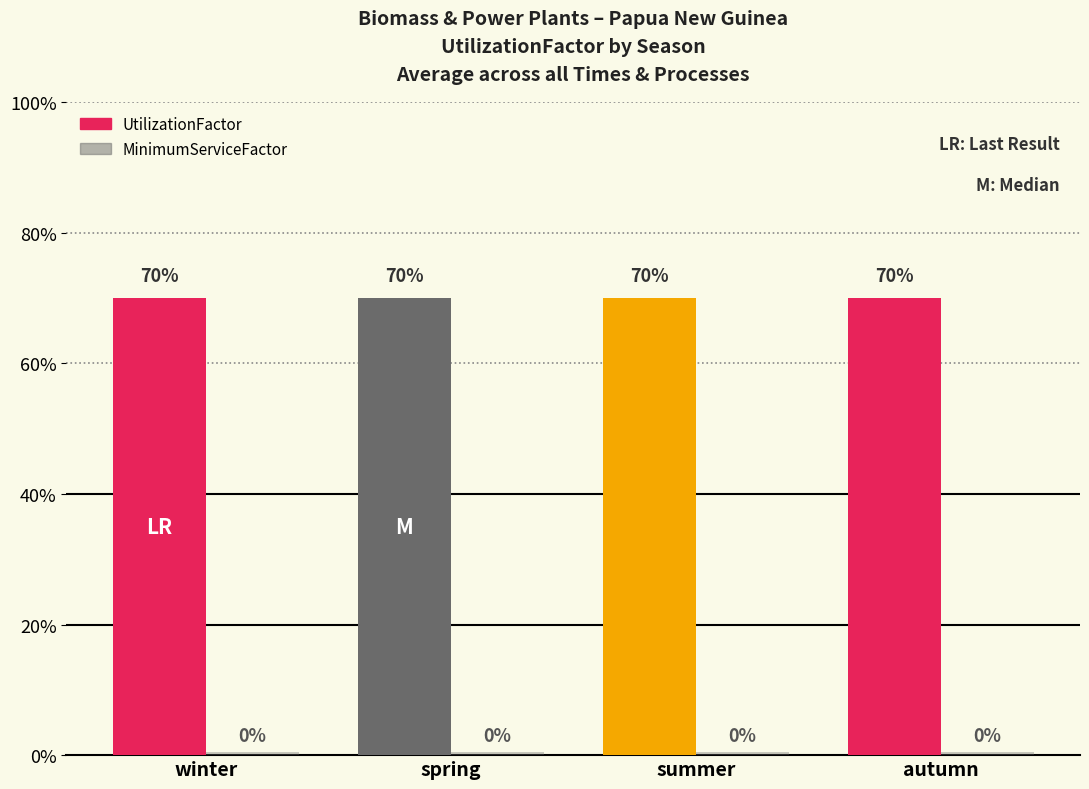

List the series in order of their overall mean, highest first.

UtilizationFactor, MinimumServiceFactor